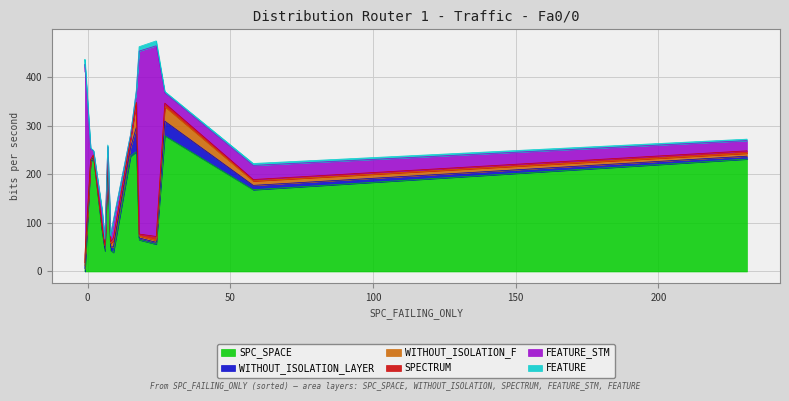

What is the sum of all FEATURE_STM values?

1823